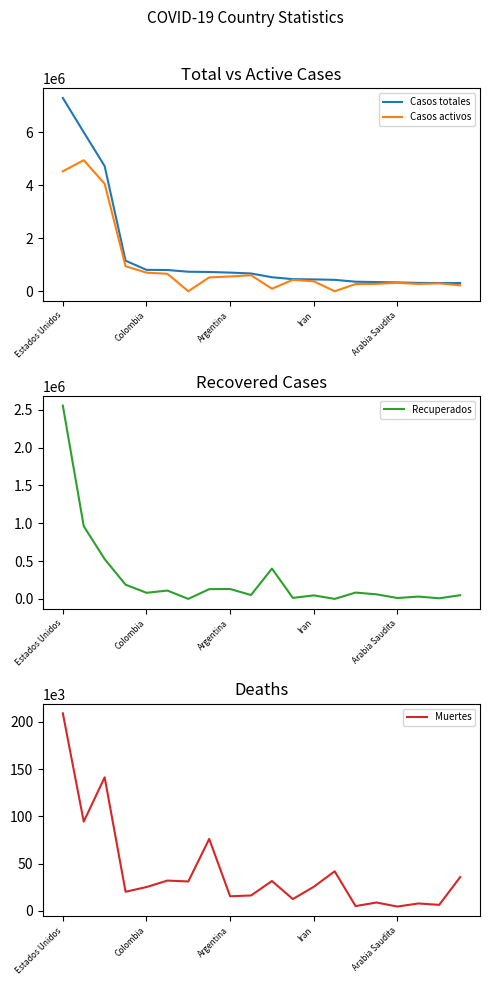

What is the sum of all Muertes values?

843139